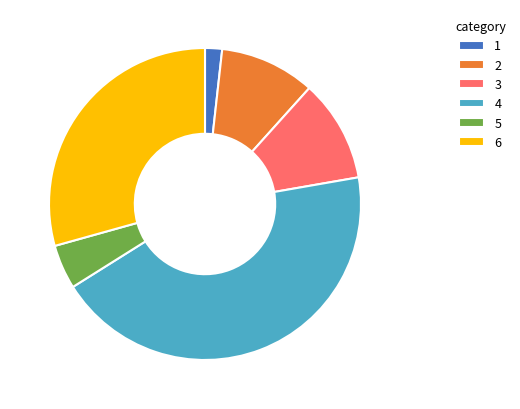

Is there a majority slice in this chart?

No